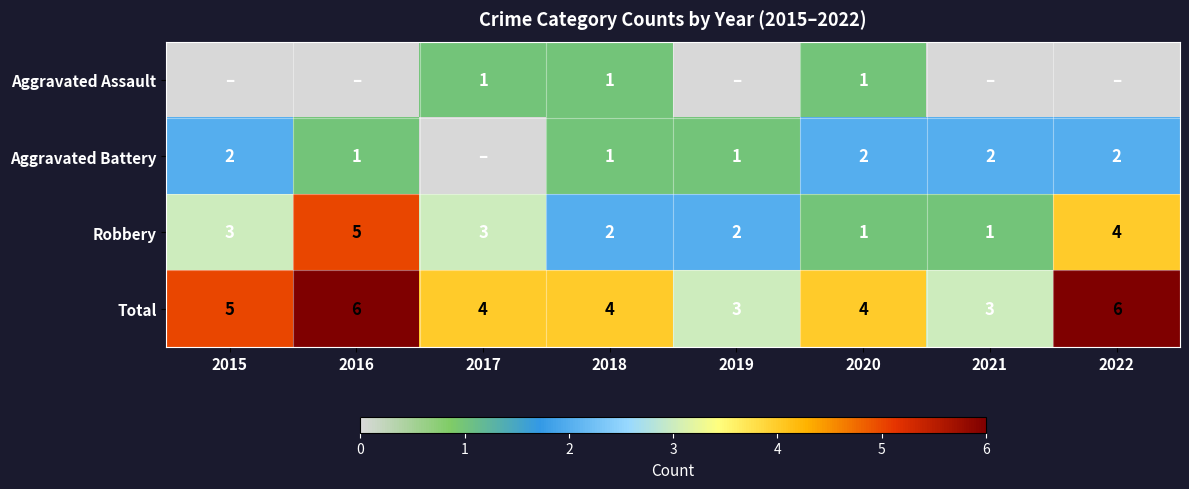

What is the approximate value of Robbery at 2017?

3